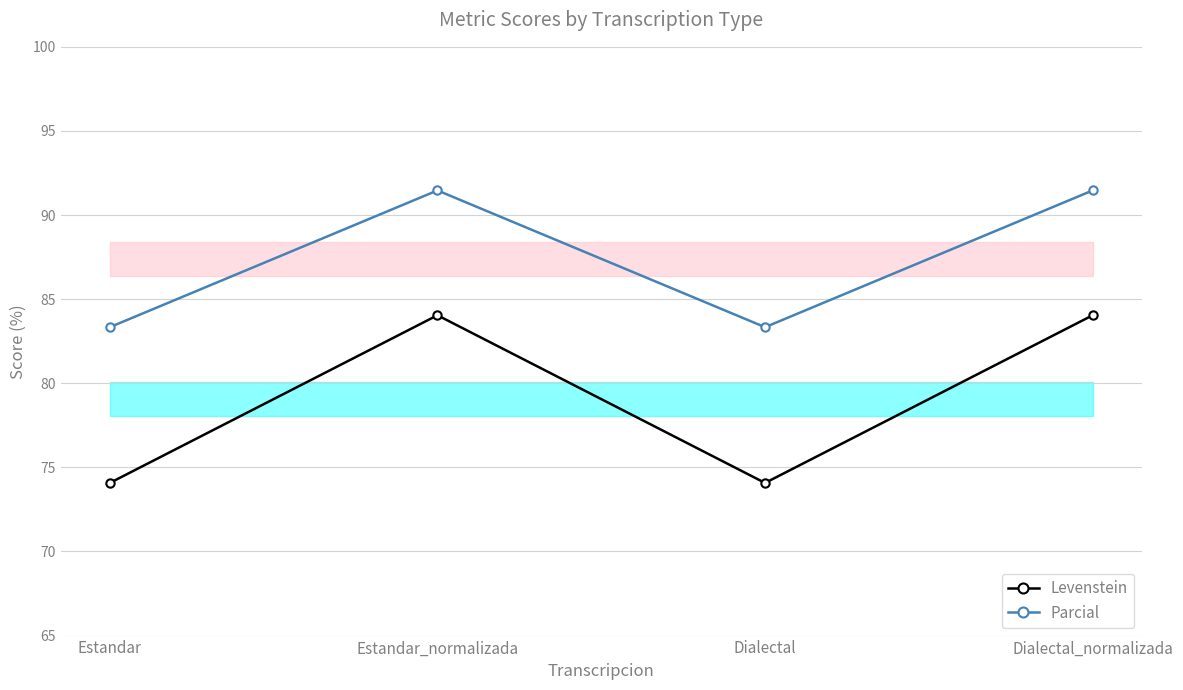

List the series in order of their overall mean, highest first.

Parcial, Levenstein